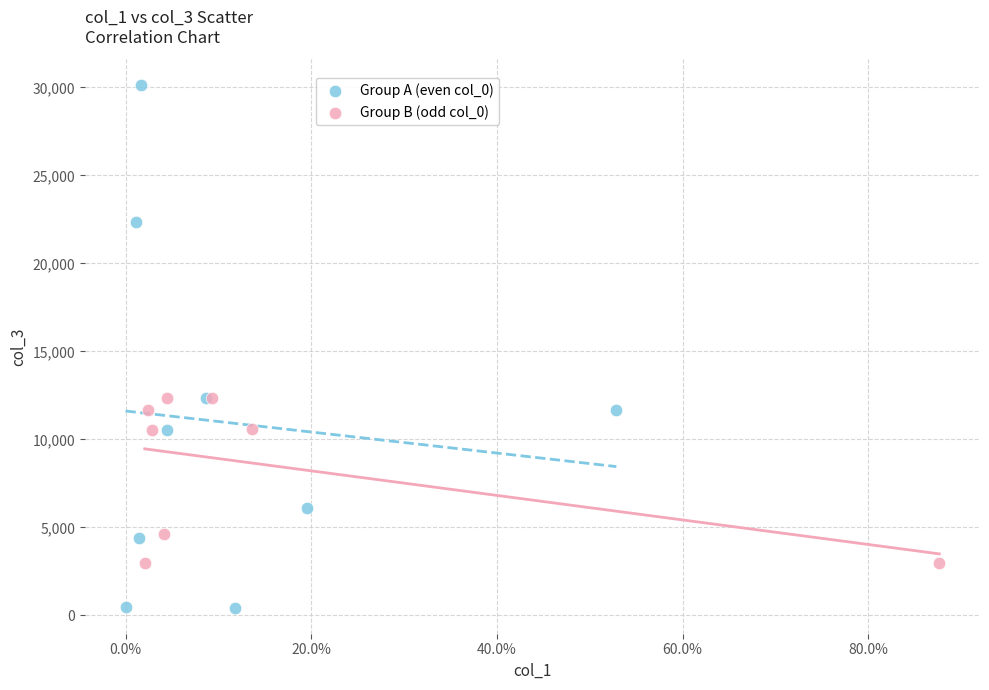

Which series contains the highest Y value?

Group A (even col_0)